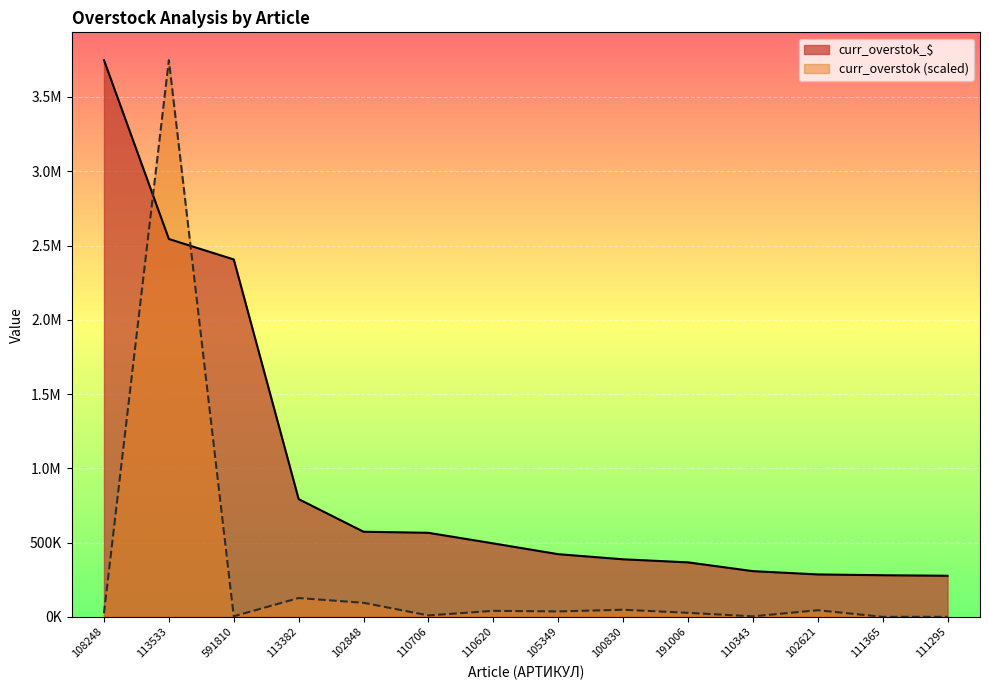

The curr_overstok series shows 44485.7 at 102621. True or false?

True